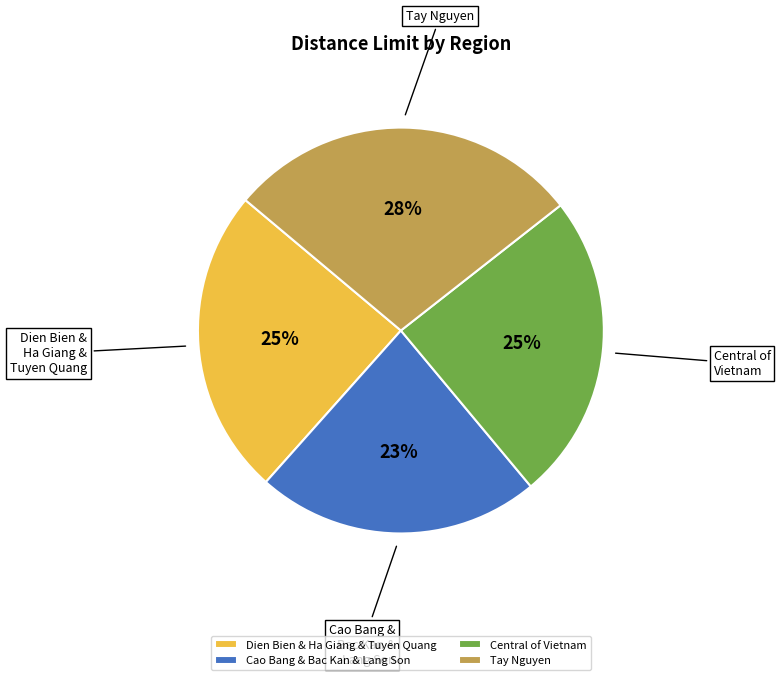

Do Cao Bang & Bac Kan & Lang Son and Central of Vietnam together represent more than half of the pie?

No